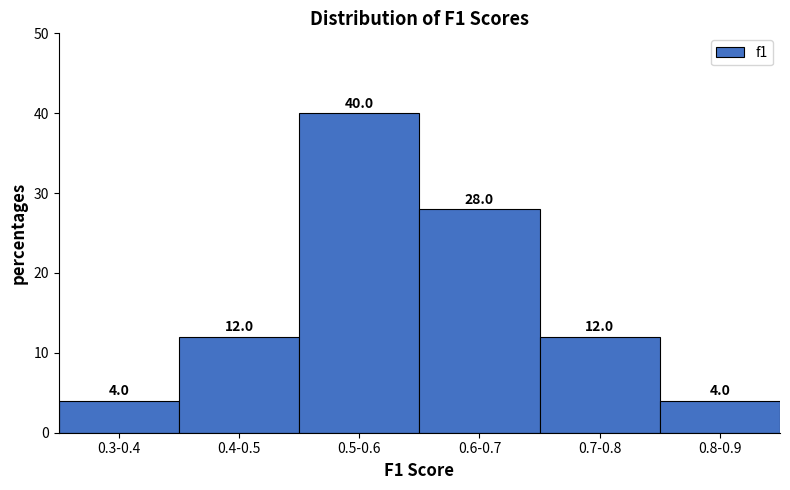

Reading left to right, extract all data points from this chart.

4.0	12.0	40.0	28.0	12.0	4.0